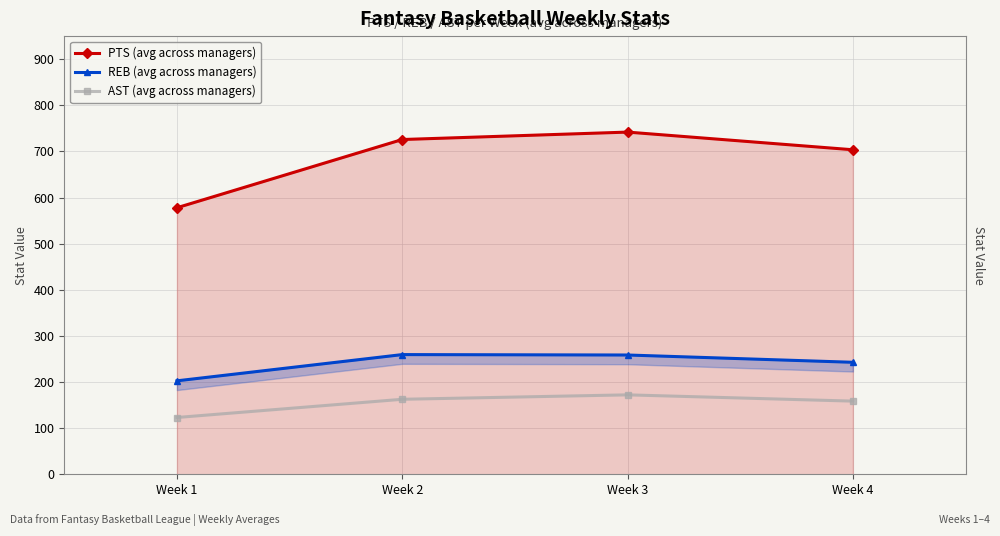

Is it true that AST (avg across managers) equals 162.6 at Week 2?

True